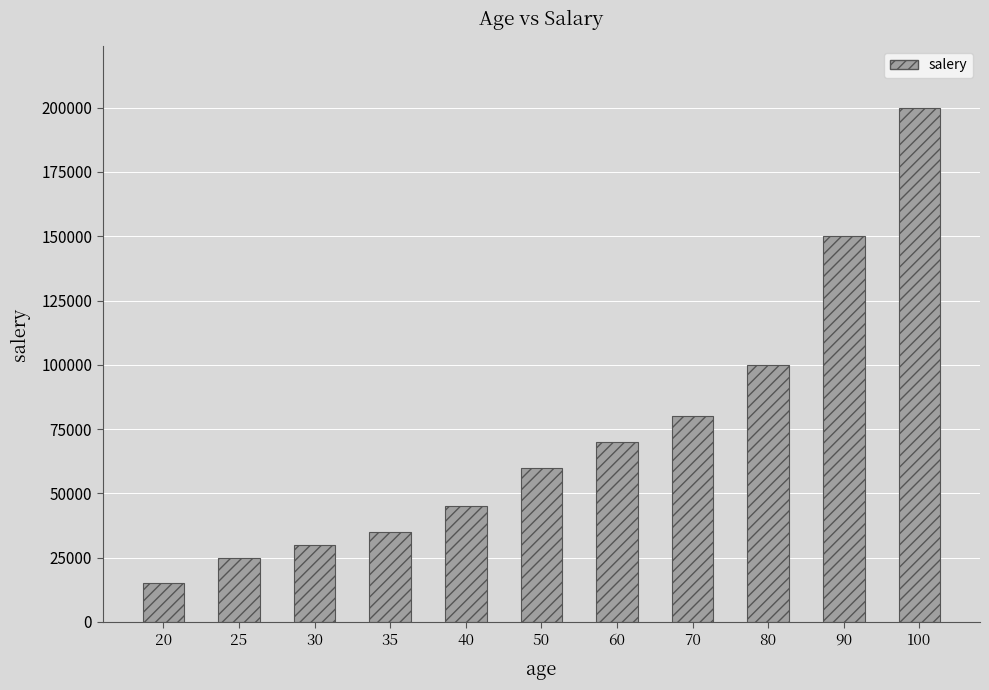

Read the value at 40, to the nearest 50.

45000